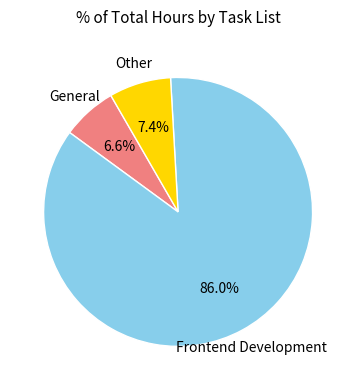

Is there a majority slice in this chart?

Yes